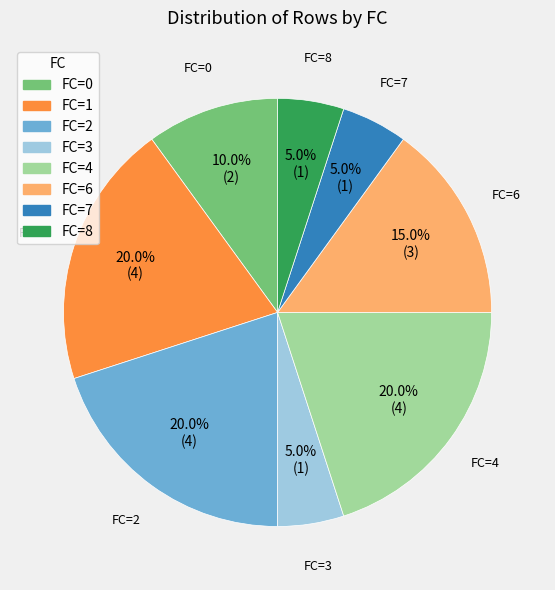

Between FC=7 and FC=6, which is larger?

FC=6